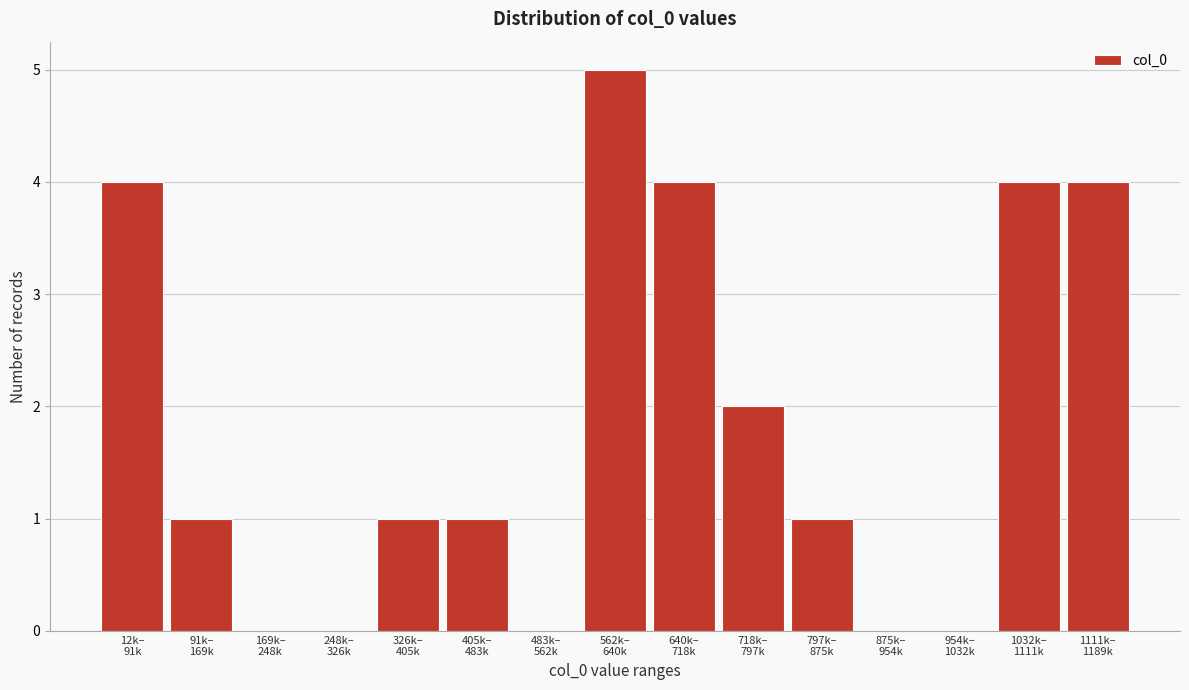

What is the maximum value shown in the chart?

5